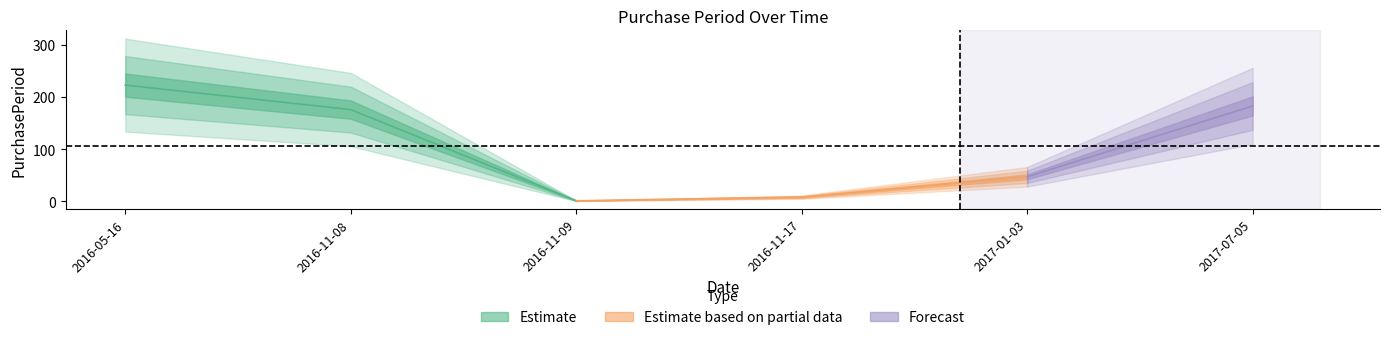

What is the sum of all values?

638